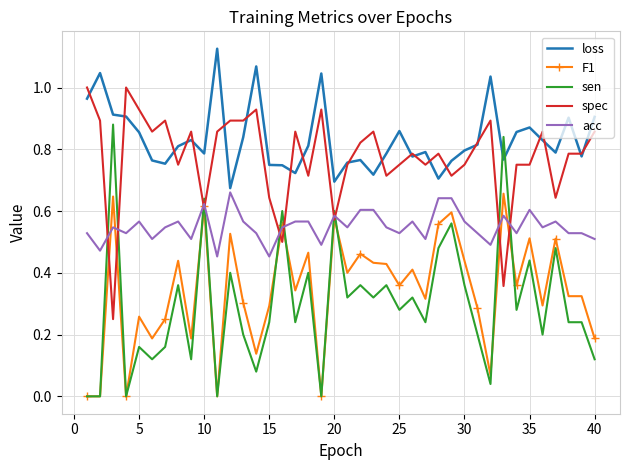

Which series has the largest total across all categories?

loss